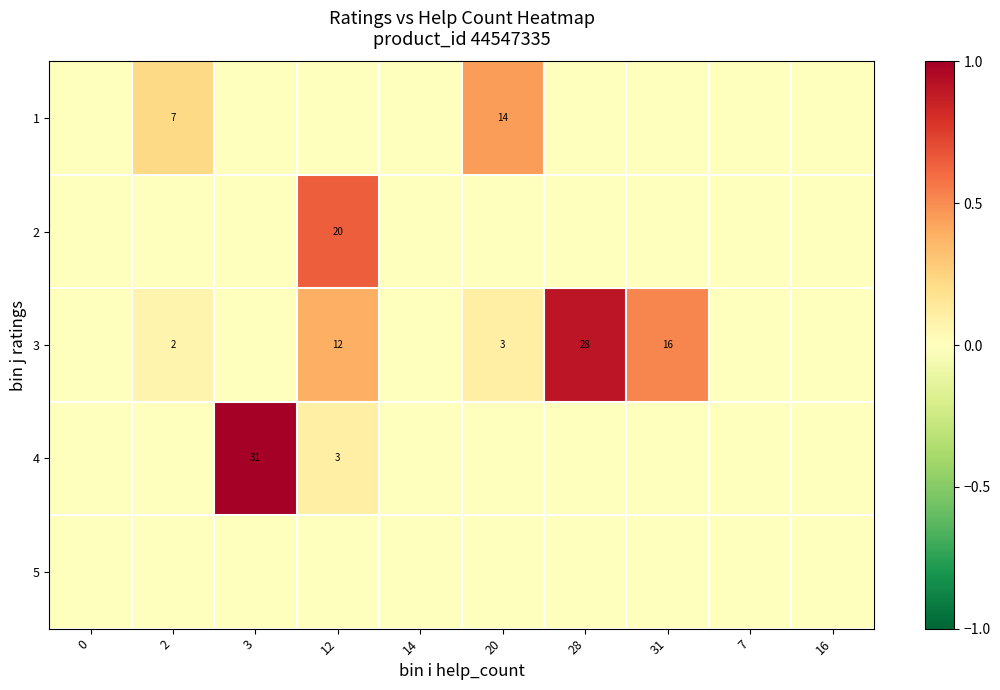

How many categories are shown in the chart?

10